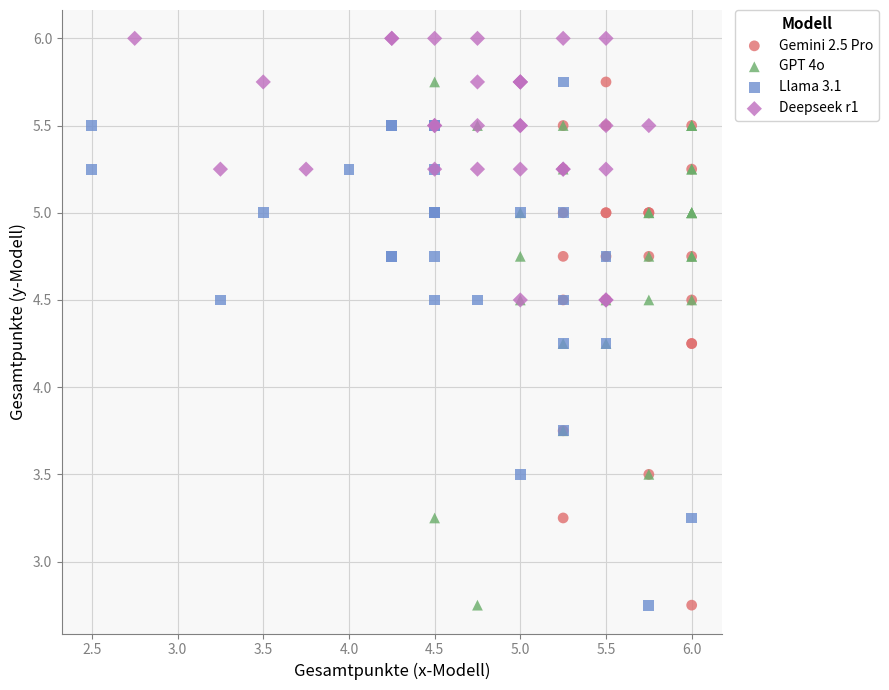

Which series reaches the maximum Y coordinate?

Deepseek r1